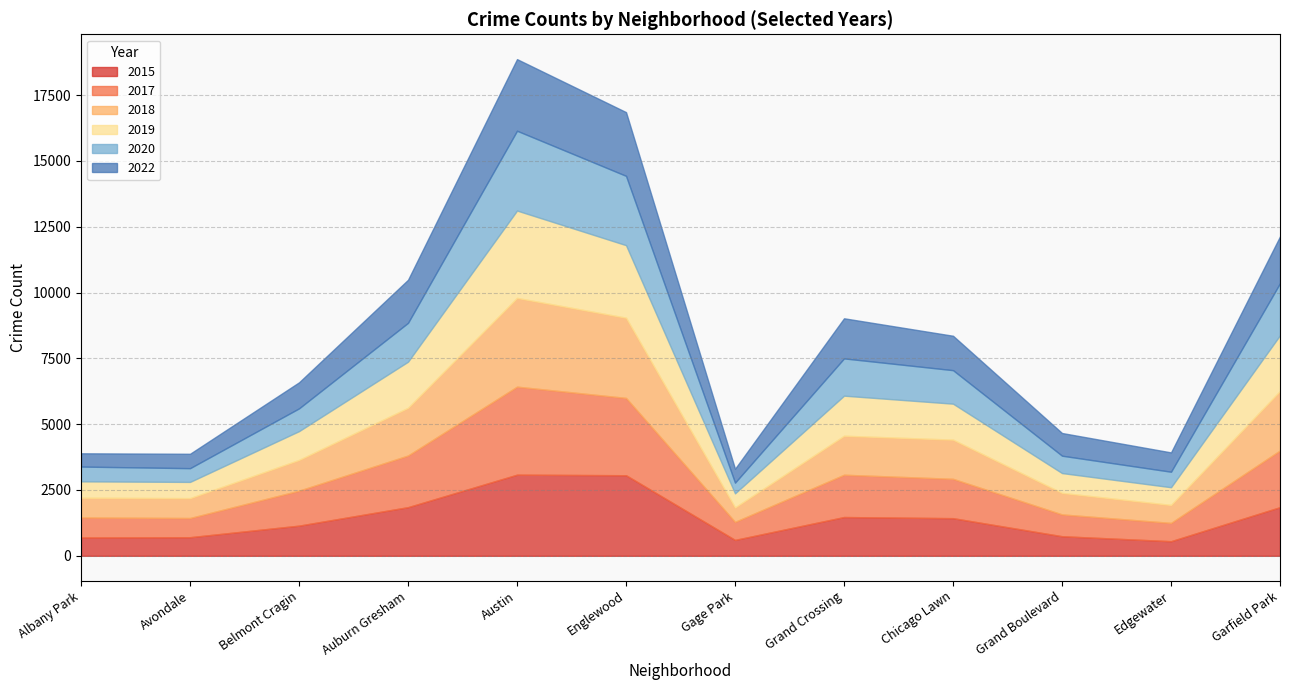

Which series changed the most between Albany Park and Austin?

2019